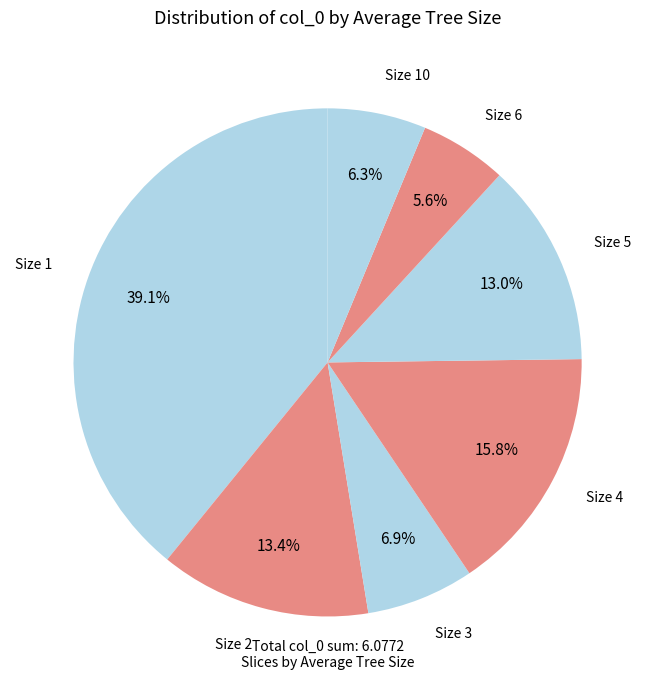

Which category has the biggest portion of the pie?

1